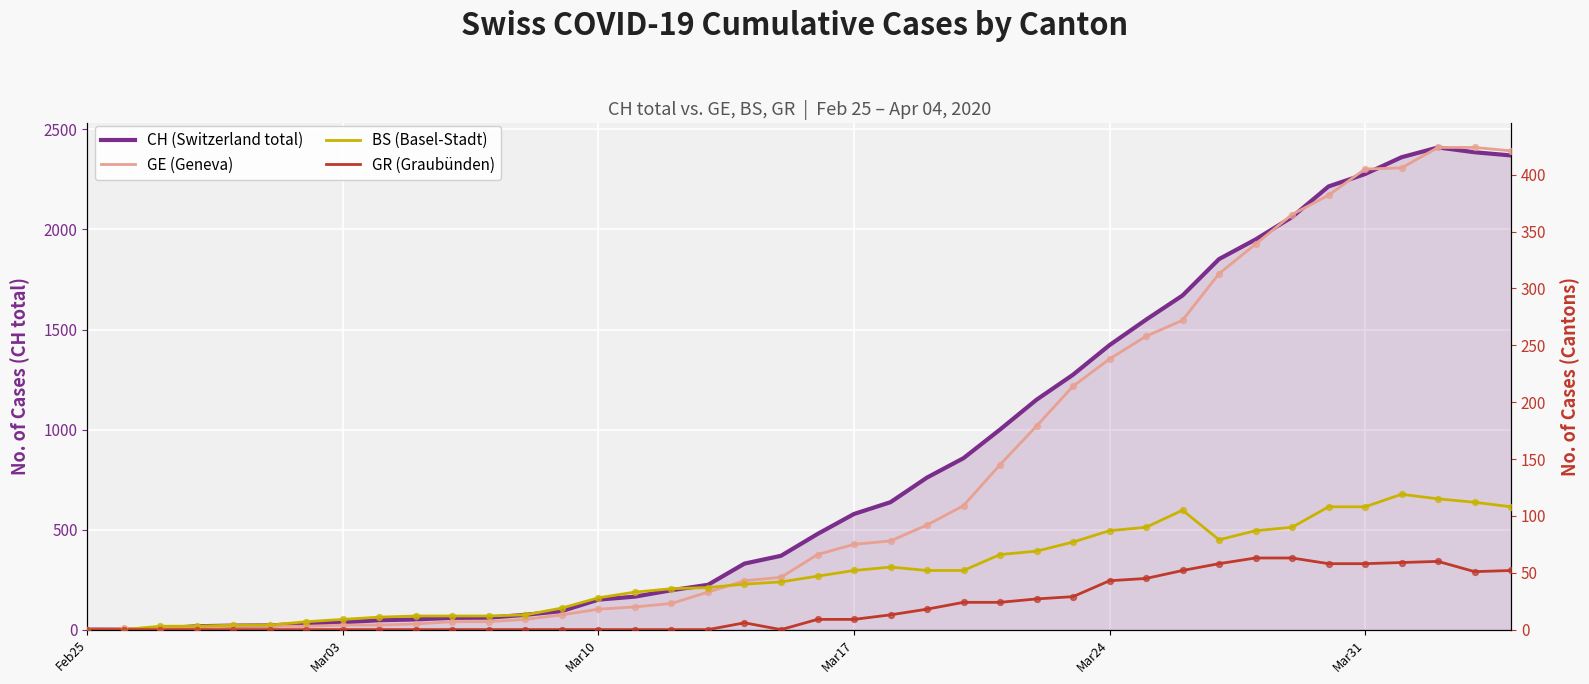

What are all the series names shown in the legend?

CH (Switzerland total), GE (Geneva), BS (Basel-Stadt), GR (Graubünden)